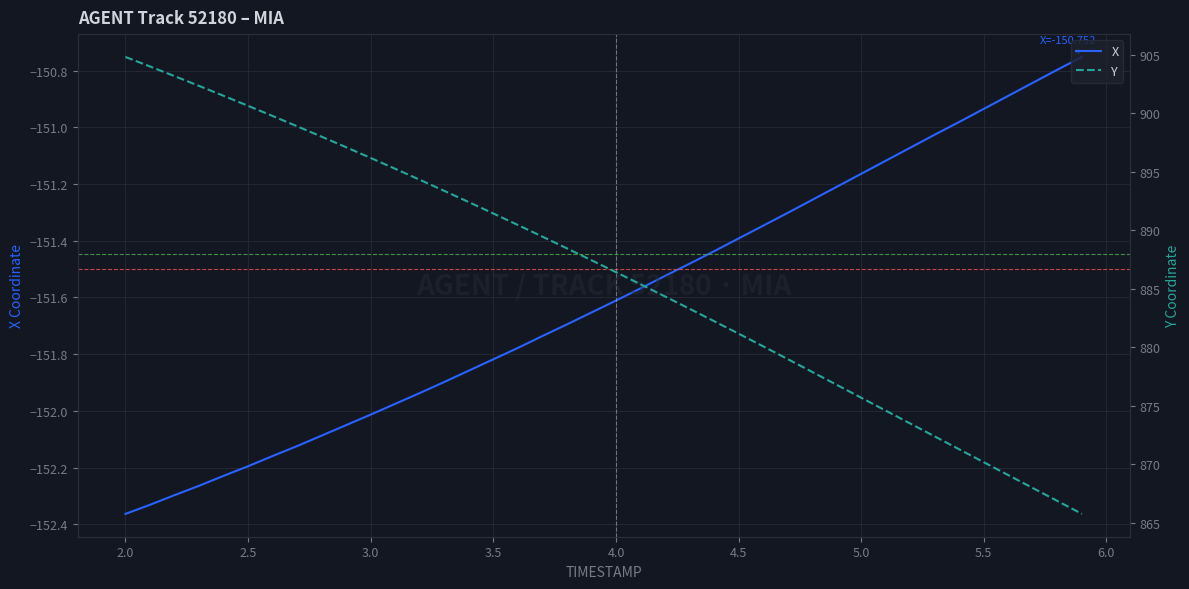

How many data points in Y are above 887?

20